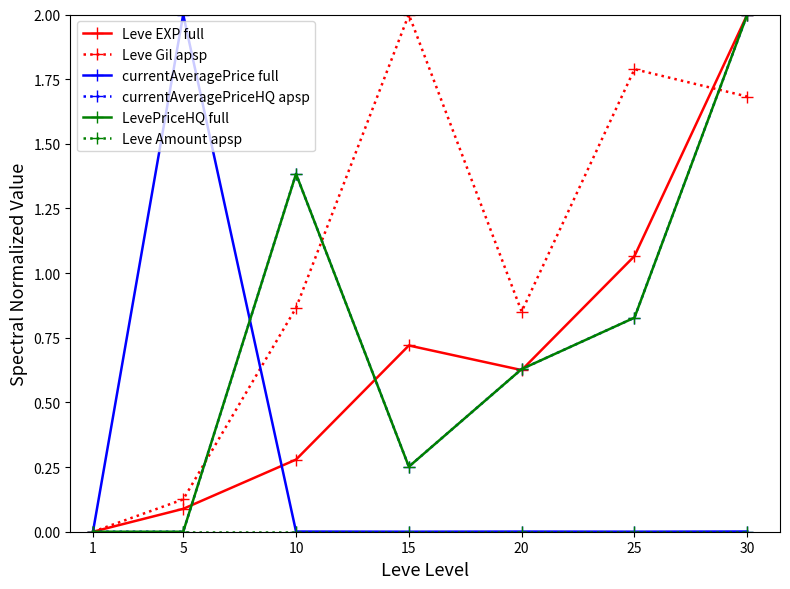

Is this an area chart (filled region under the line)?

No